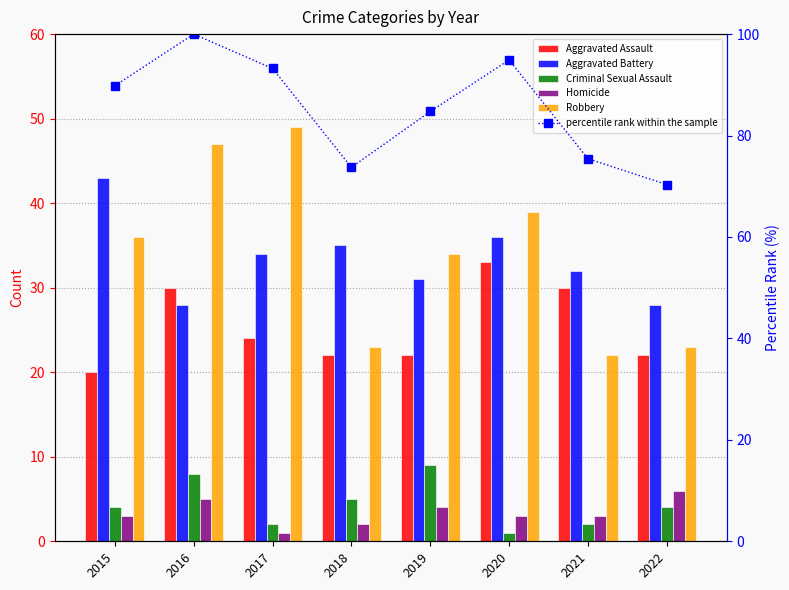

What is the difference between the maximum and second lowest values in the Criminal Sexual Assault series?

7.0